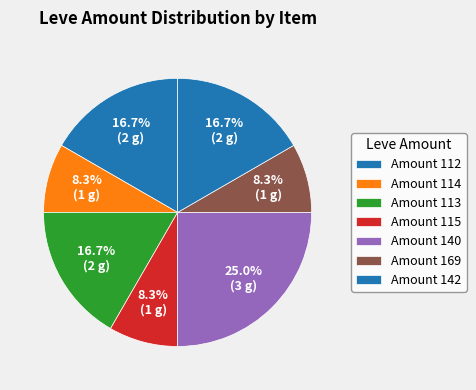

Count the number of slices in the pie.

7